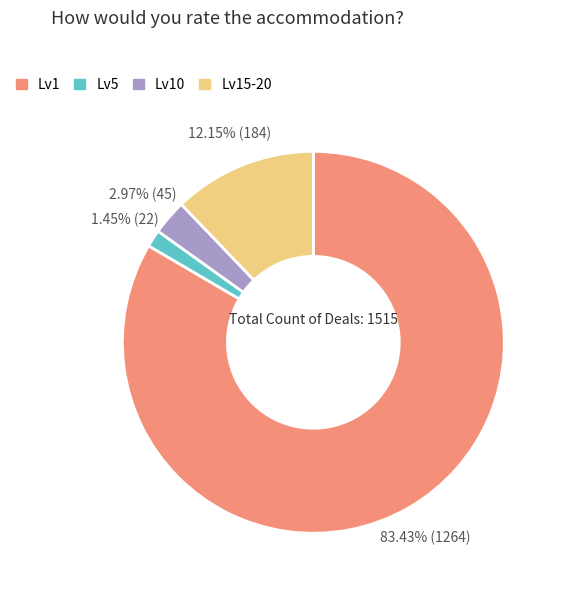

Rank the categories by value from lowest to highest.

Lv5, Lv10, Lv15-20, Lv1